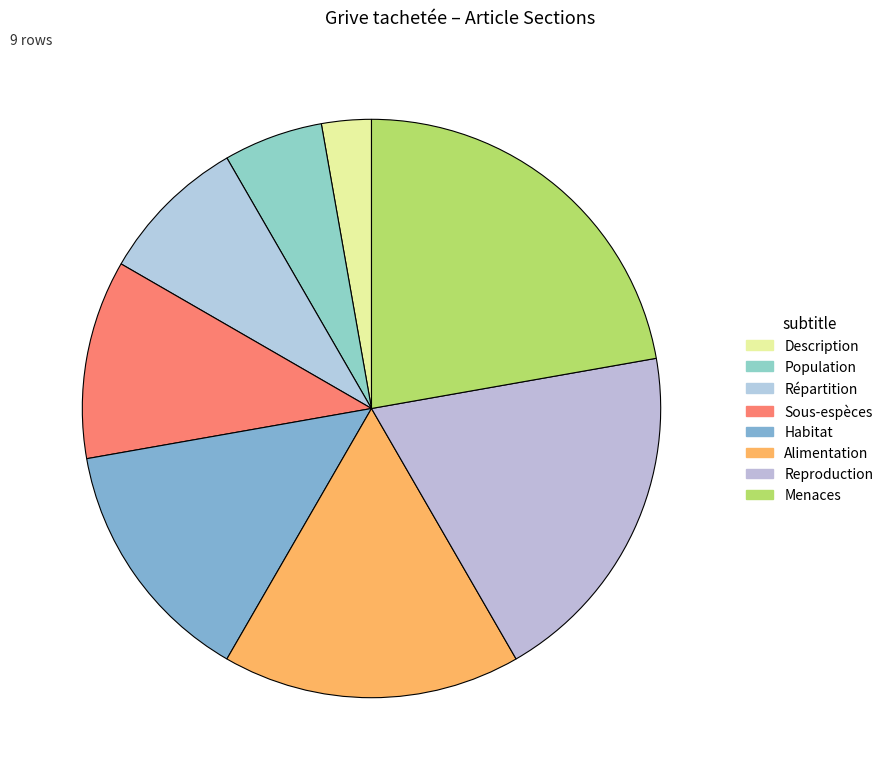

How many slices are in this pie chart?

8